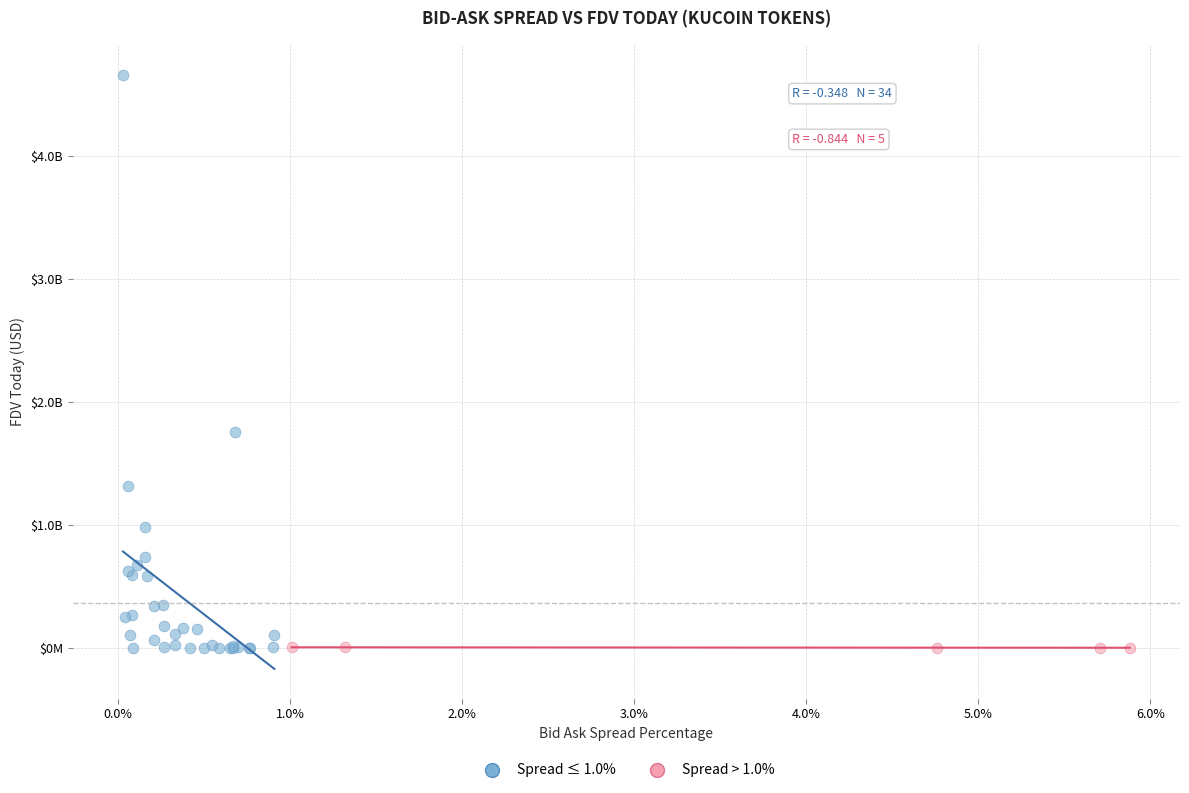

What are all the series names shown in the legend?

Spread ≤ 1.0%, Spread > 1.0%